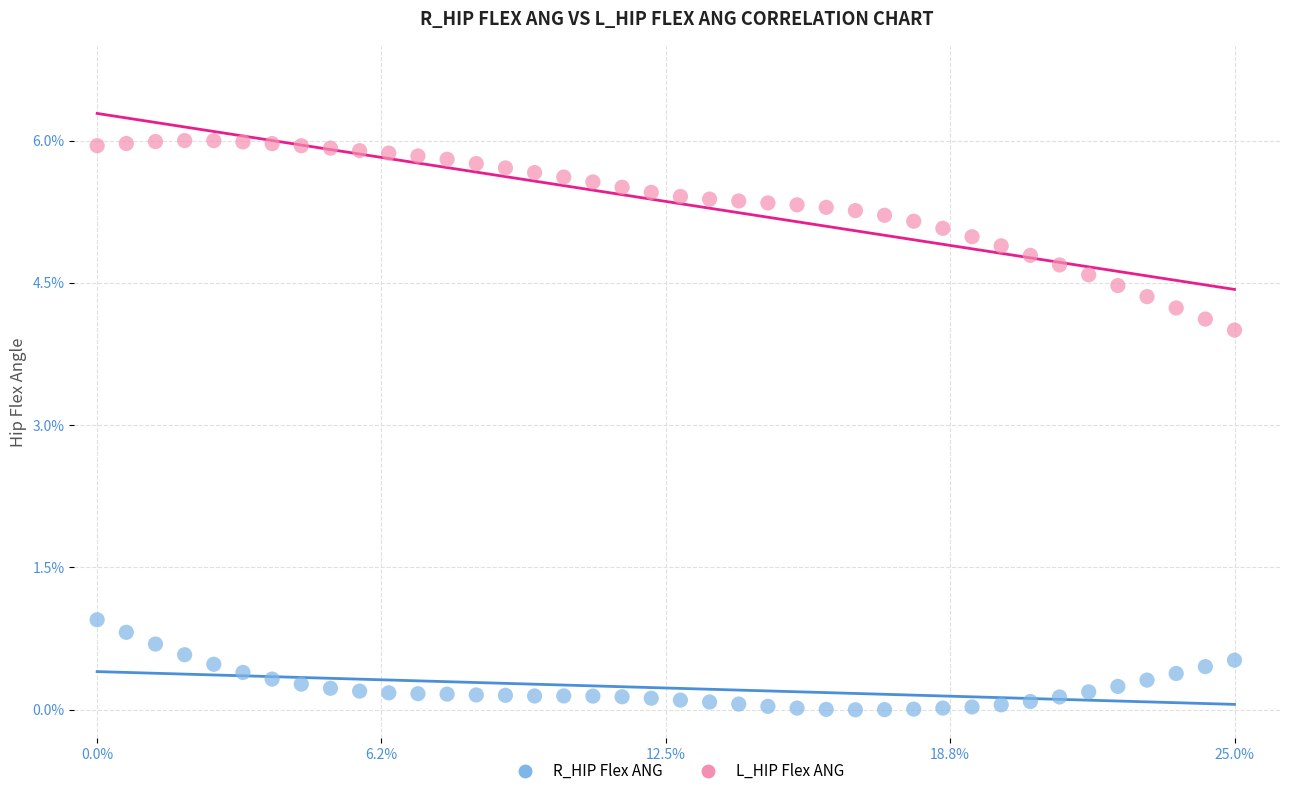

Across all data points, what is the range of Y values (max minus min)?

6.0